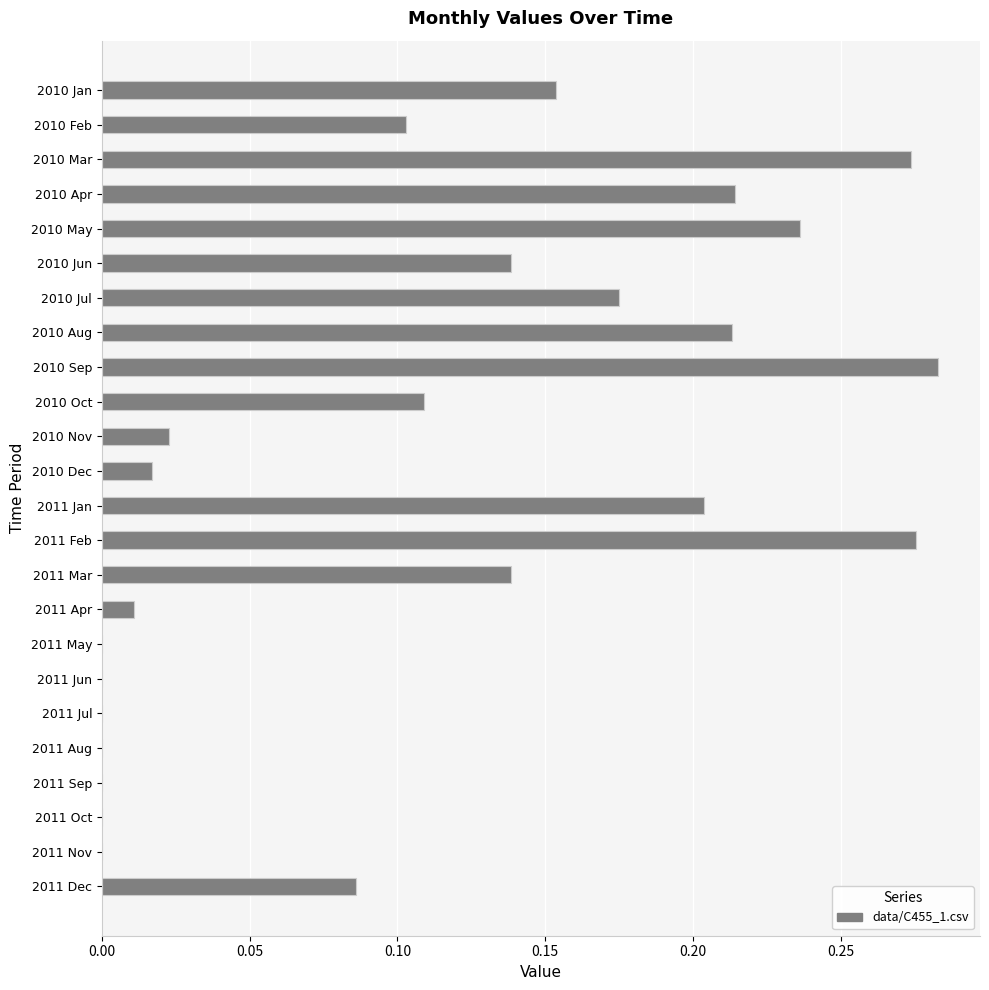

Between 2010 Dec and 2010 Sep, which is larger?

2010 Sep